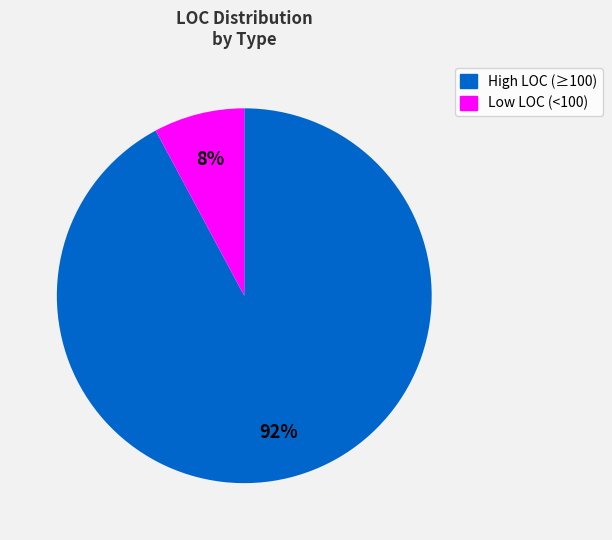

How many slices are in this pie chart?

2